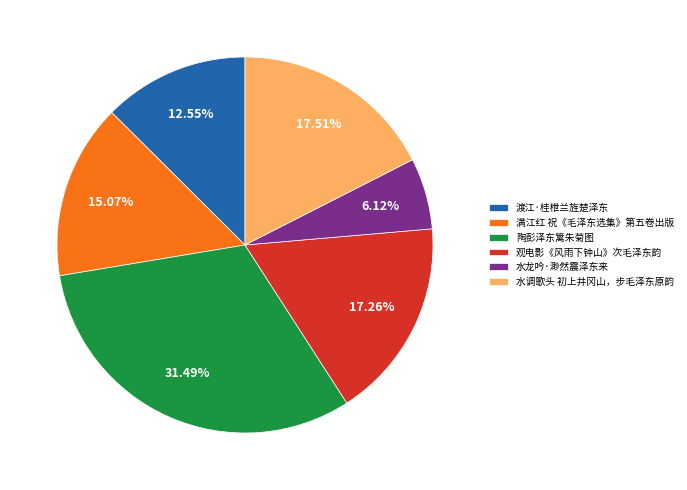

Is there any slice that represents more than half of the pie?

No